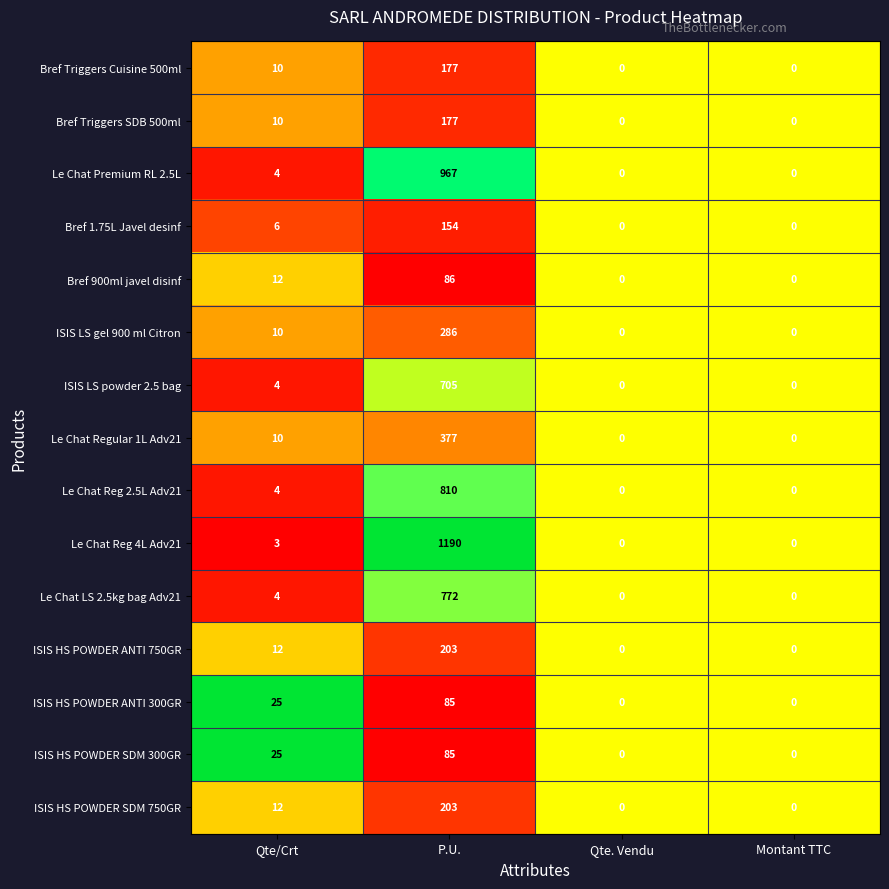

At which label is ISIS HS POWDER SDM 750GR closest to 101?

Qte/Crt